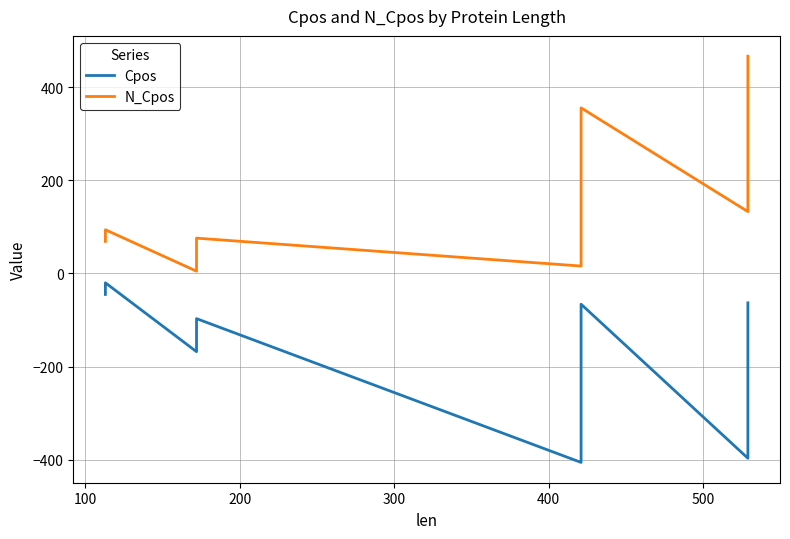

List the series in order of their overall mean, highest first.

N_Cpos, Cpos